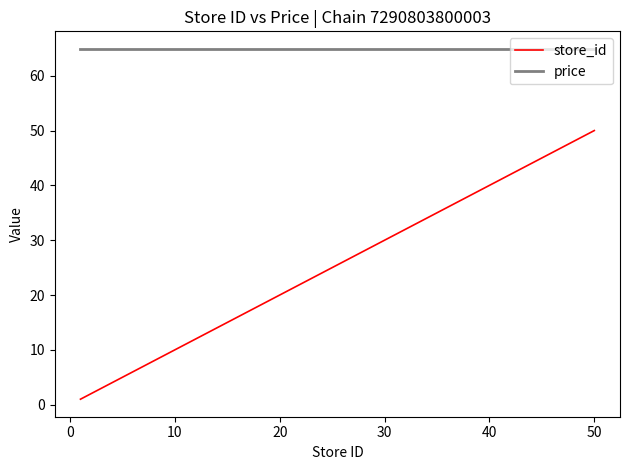

Rank the series by their maximum value, from highest to lowest.

price, store_id